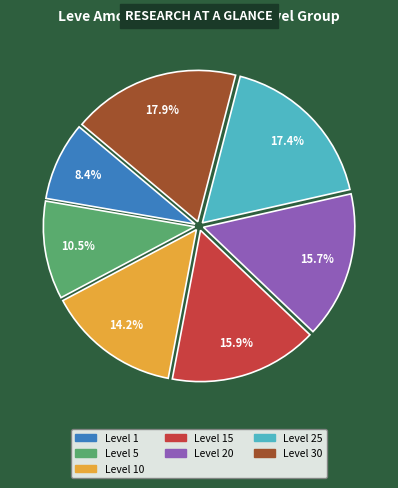

Count the number of slices in the pie.

7